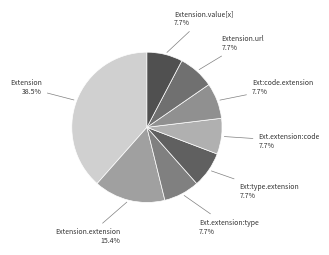

Rank the categories by value from highest to lowest.

Extension, Extension.extension, Extension.extension:type, Extension.extension:type.extension, Extension.extension:code, Extension.extension:code.extension, Extension.url, Extension.value[x]